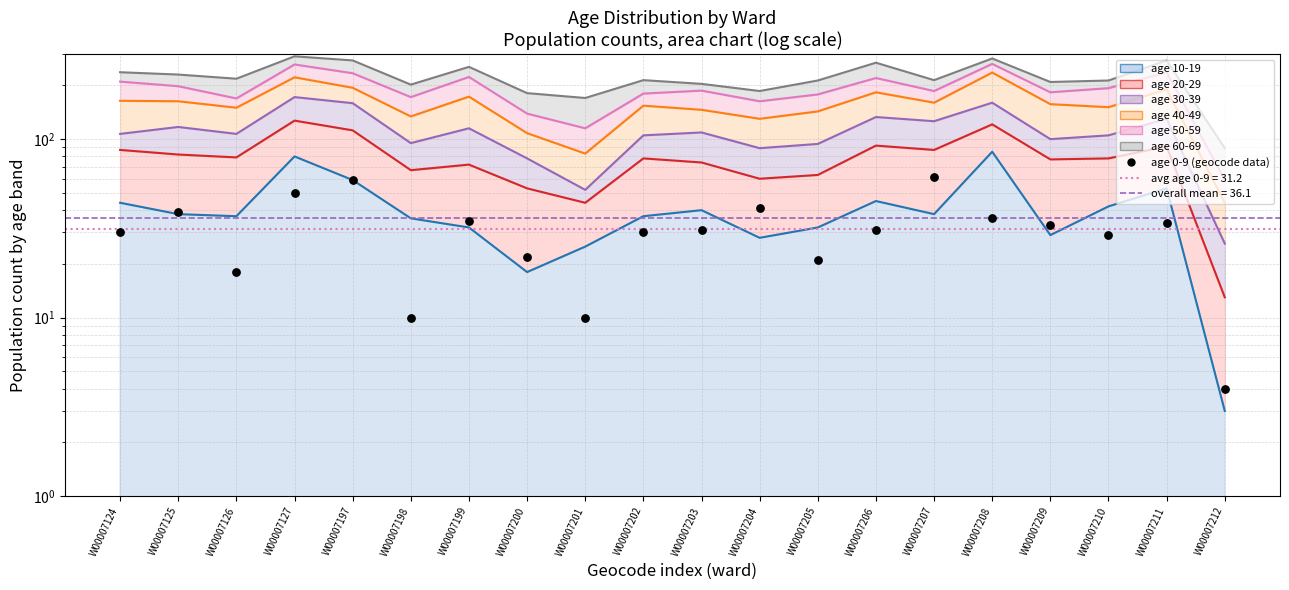

Approximately how many times larger is the value at W00007198 compared to W00007197?

0.2